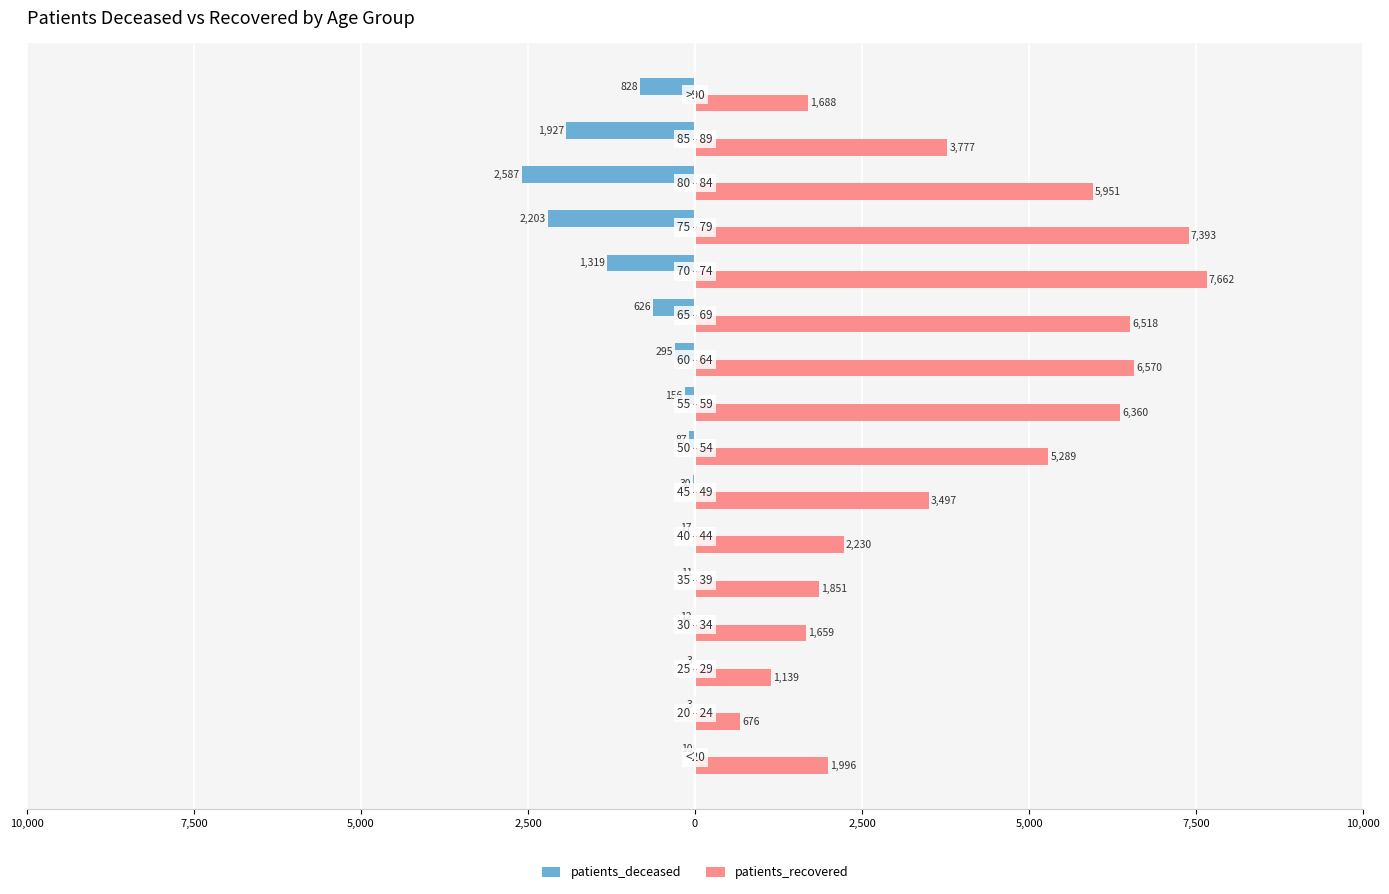

What are all the series names shown in the legend?

patients_deceased, patients_recovered